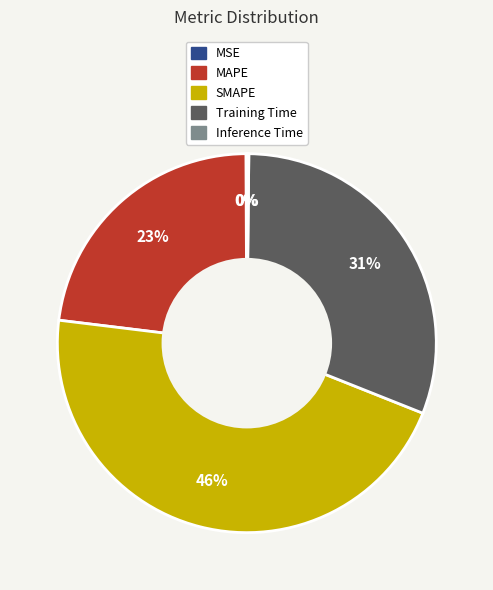

Approximately how many times larger is the value at SMAPE compared to MAPE?

2.0